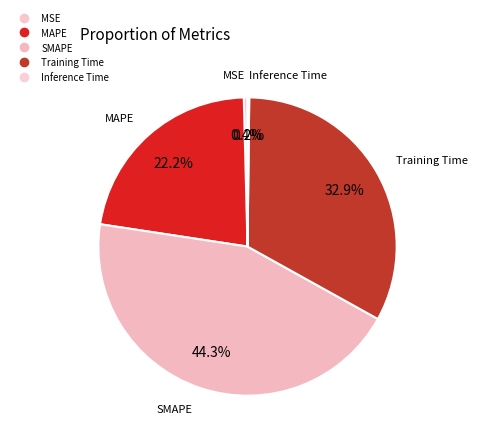

Rank the categories by value from highest to lowest.

SMAPE, Training Time, MAPE, MSE, Inference Time